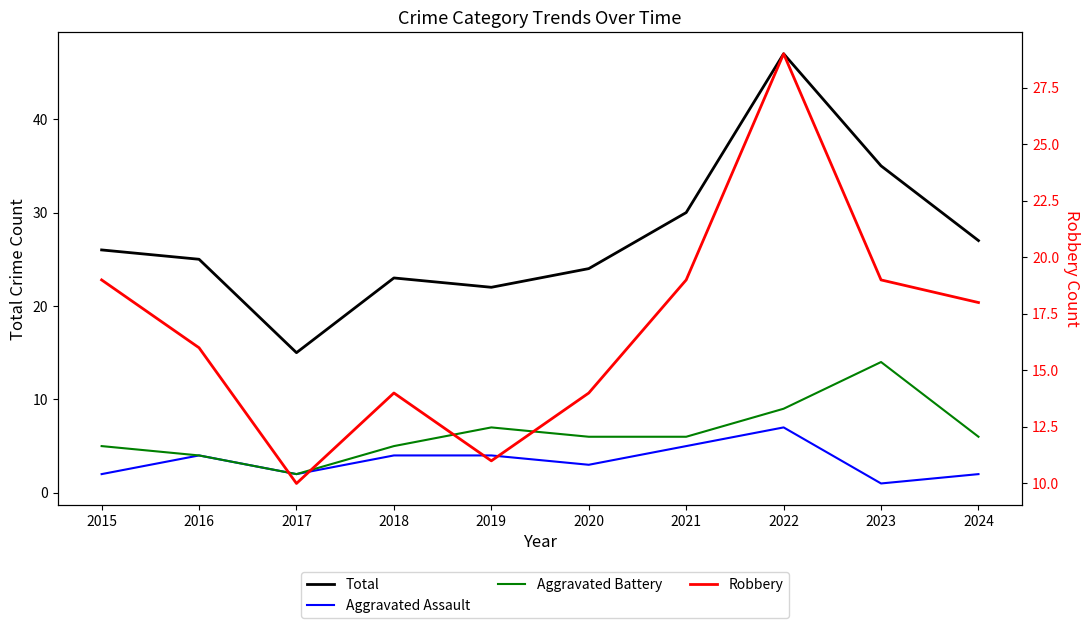

Where is Total nearest to the value 31?

2021